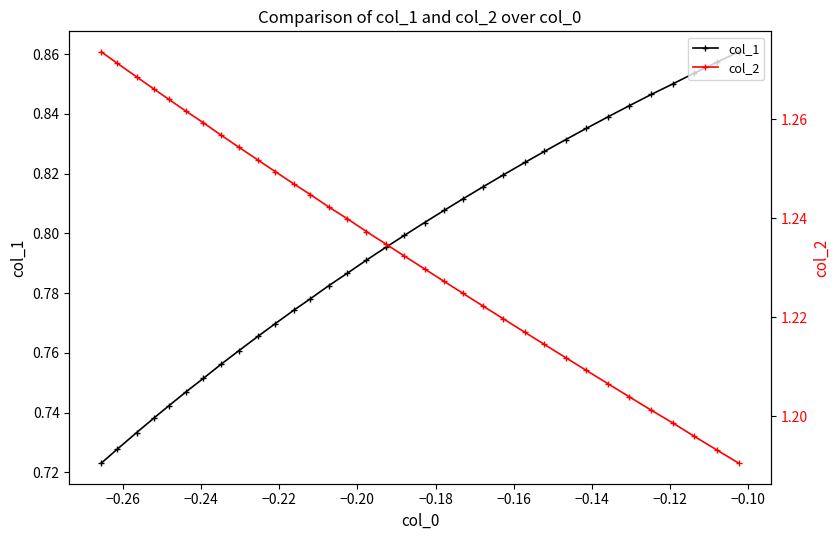

Count the number of data series in this chart.

2